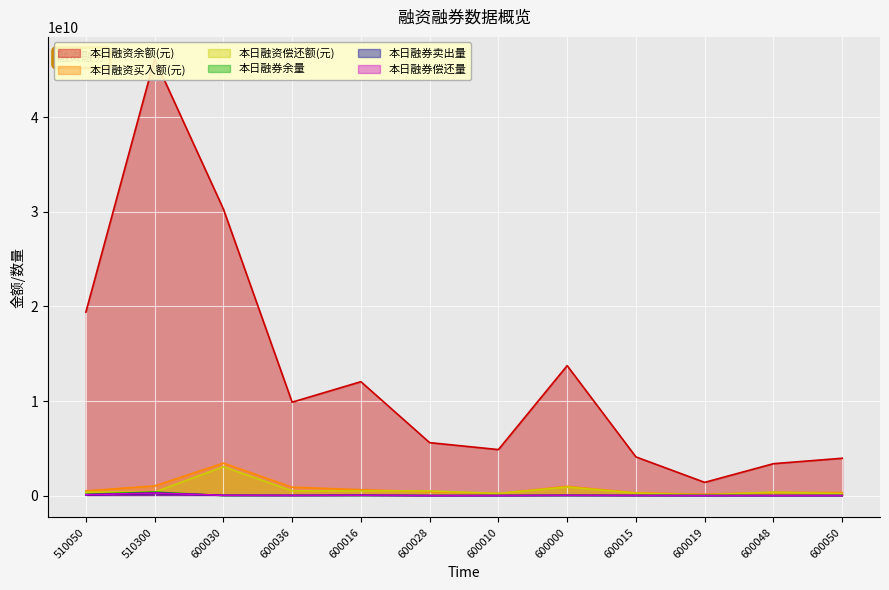

Where is the first local minimum for 本日融资买入额(元)?

600010